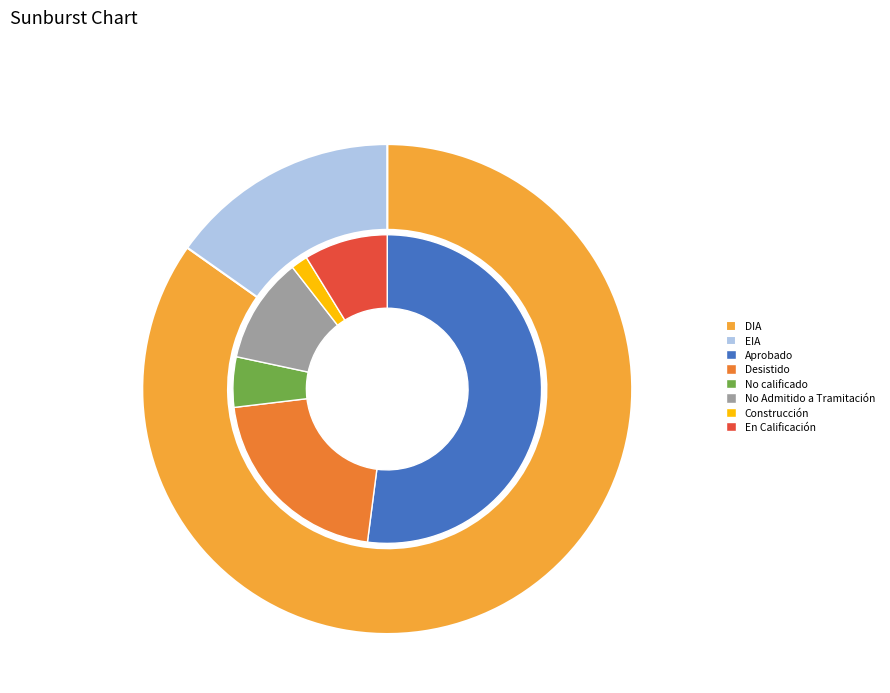

Which slice is the smallest?

EIA